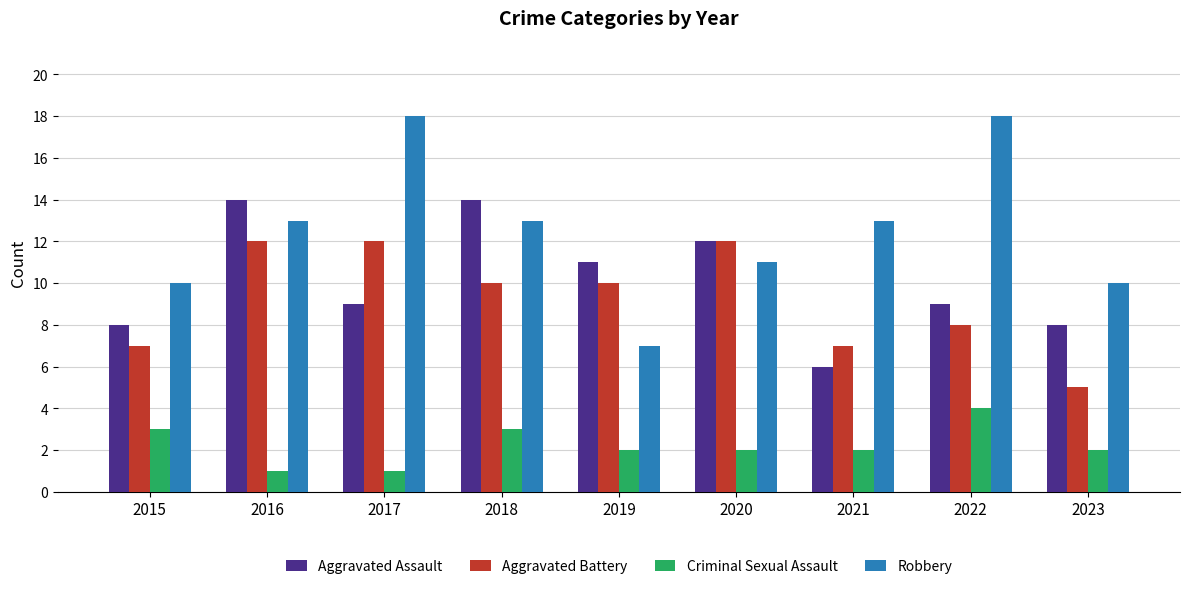

Reading right to left, list all the values displayed in this chart.

Aggravated Assault: 2023=8	2022=9	2021=6	2020=12	2019=11	2018=14	2017=9	2016=14	2015=8
Aggravated Battery: 2023=5	2022=8	2021=7	2020=12	2019=10	2018=10	2017=12	2016=12	2015=7
Criminal Sexual Assault: 2023=2	2022=4	2021=2	2020=2	2019=2	2018=3	2017=1	2016=1	2015=3
Robbery: 2023=10	2022=18	2021=13	2020=11	2019=7	2018=13	2017=18	2016=13	2015=10